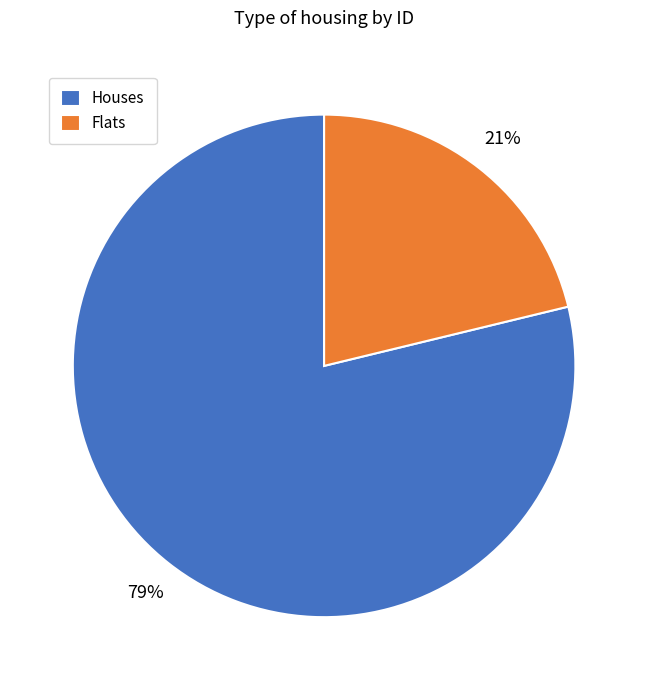

The Houses slice represents 90% of the pie. True or false?

False